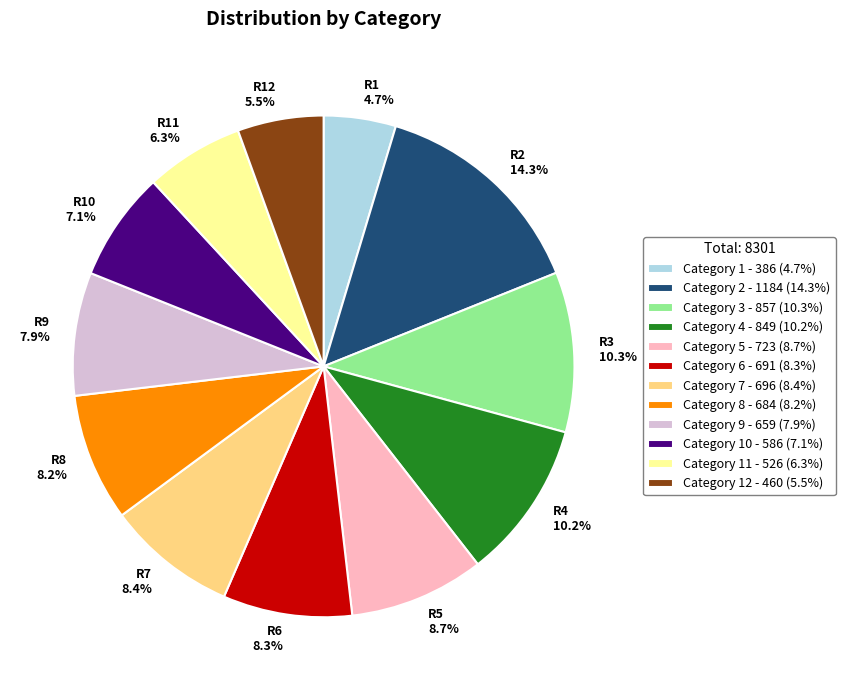

Which category has the biggest portion of the pie?

Category 2 - 1184 (14.3%)